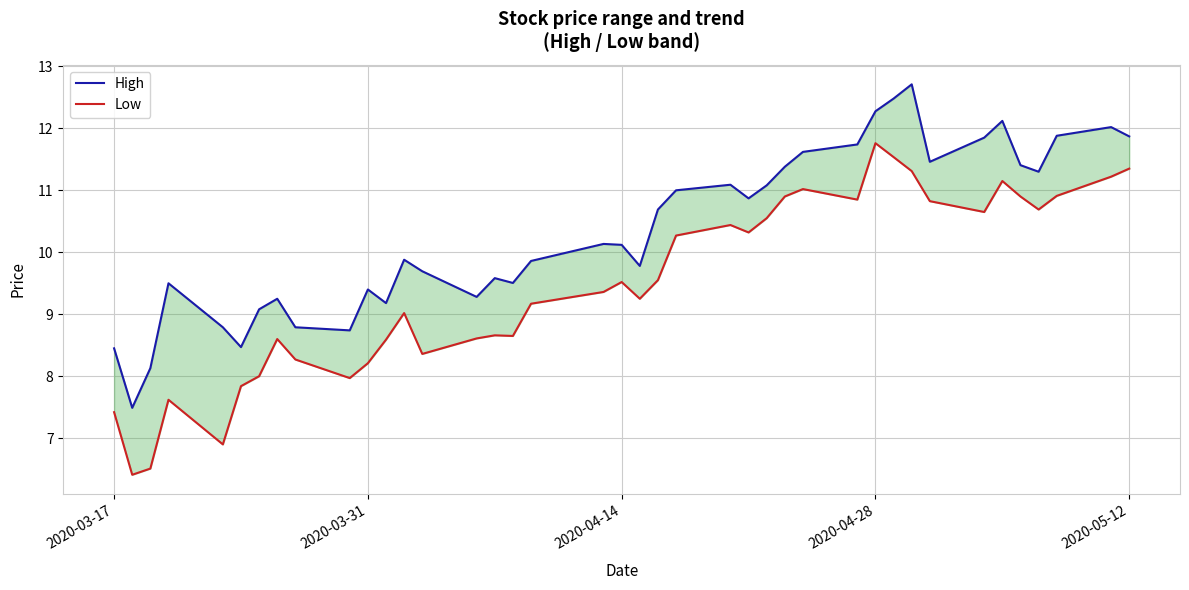

Reading left to right, list all the values displayed in this chart.

High: 8.4	7.5	8.1	9.5	8.8	8.5	9.1	9.2	8.8	8.7	9.4	9.2	9.9	9.7	9.3	9.6	9.5	9.9	10.1	10.1	9.8	10.7	11.0	11.1	10.9	11.1	11.4	11.6	11.7	12.3	12.5	12.7	11.5	11.8	12.1	11.4	11.3	11.9	12.0	11.9
Low: 7.4	6.4	6.5	7.6	6.9	7.8	8.0	8.6	8.3	8.0	8.2	8.6	9.0	8.4	8.6	8.7	8.7	9.2	9.4	9.5	9.2	9.6	10.3	10.4	10.3	10.6	10.9	11.0	10.8	11.8	11.5	11.3	10.8	10.7	11.2	10.9	10.7	10.9	11.2	11.3